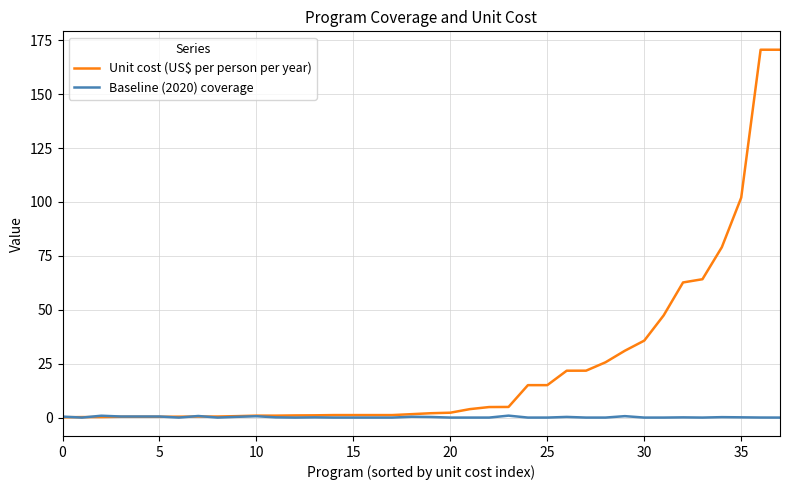

Which series has the largest total across all categories?

Unit cost (US$ per person per year)